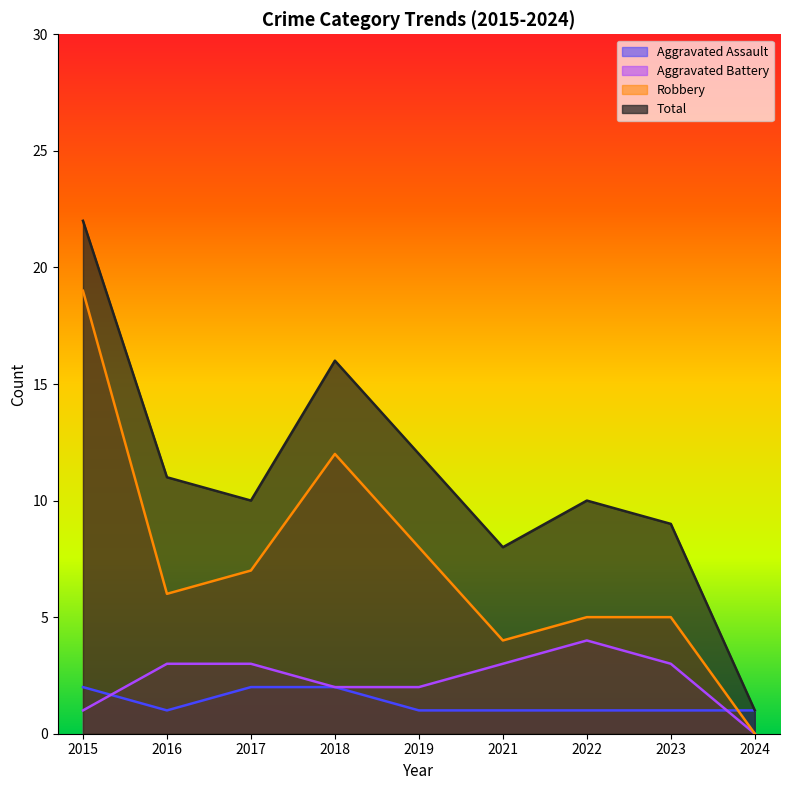

At 2016, list the series in order from smallest to largest.

Aggravated Assault, Aggravated Battery, Robbery, Total